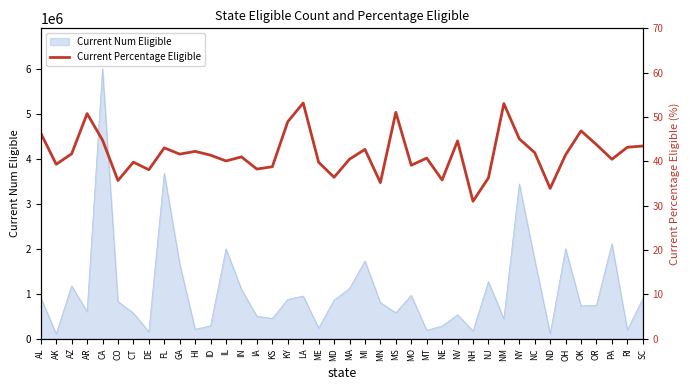

What is the difference between the maximum and minimum values?

22.2